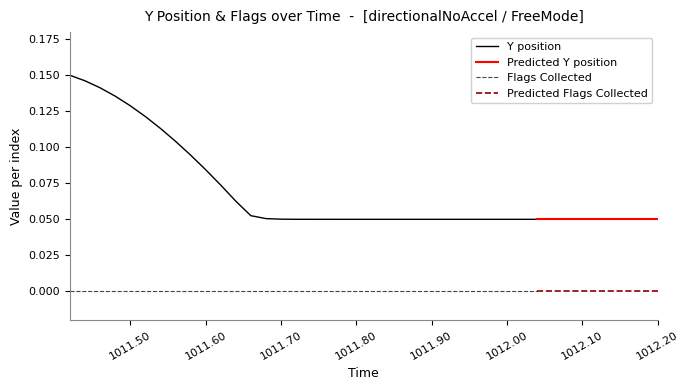

Is it true that Y position equals 0.1 at 18?

False